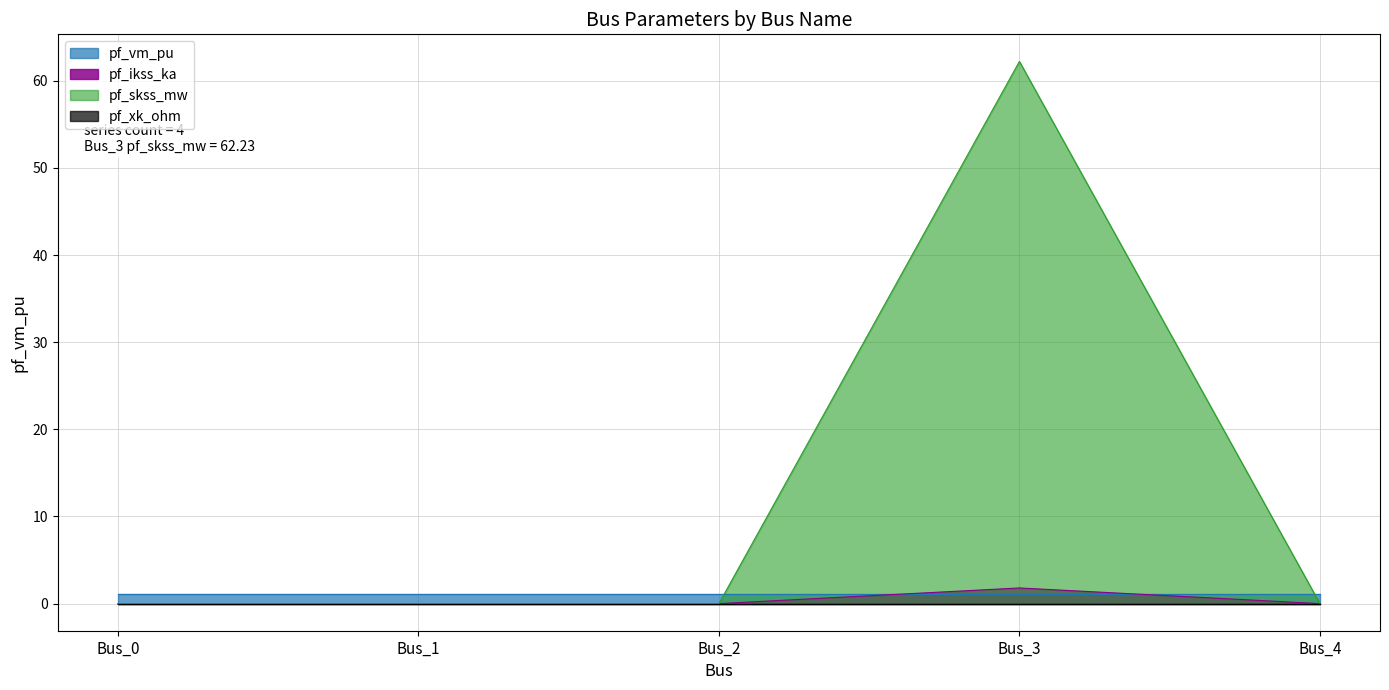

How many values in pf_skss_mw are above zero?

1